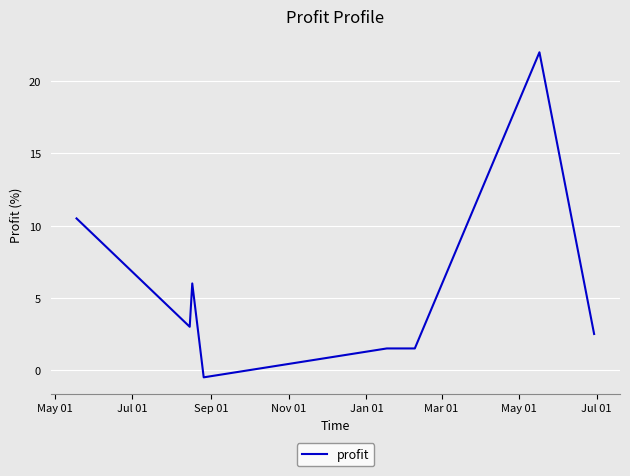

How many positive values are there?

7